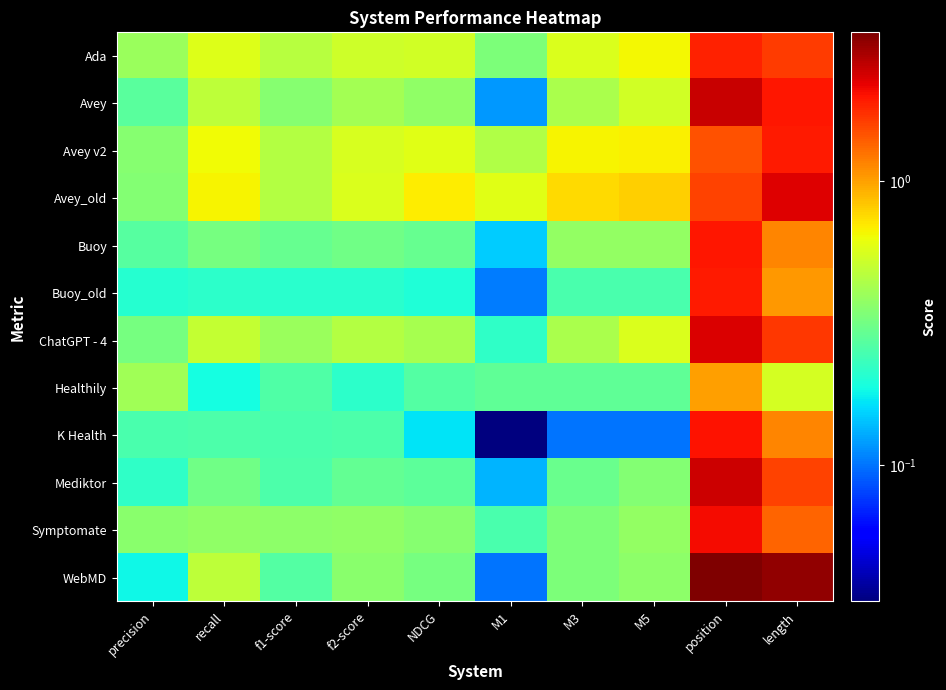

Rank the series at M3 from highest to lowest value.

Avey_old, Avey v2, Ada, Avey, ChatGPT - 4, Buoy, Symptomate, WebMD, Mediktor, Healthily, Buoy_old, K Health